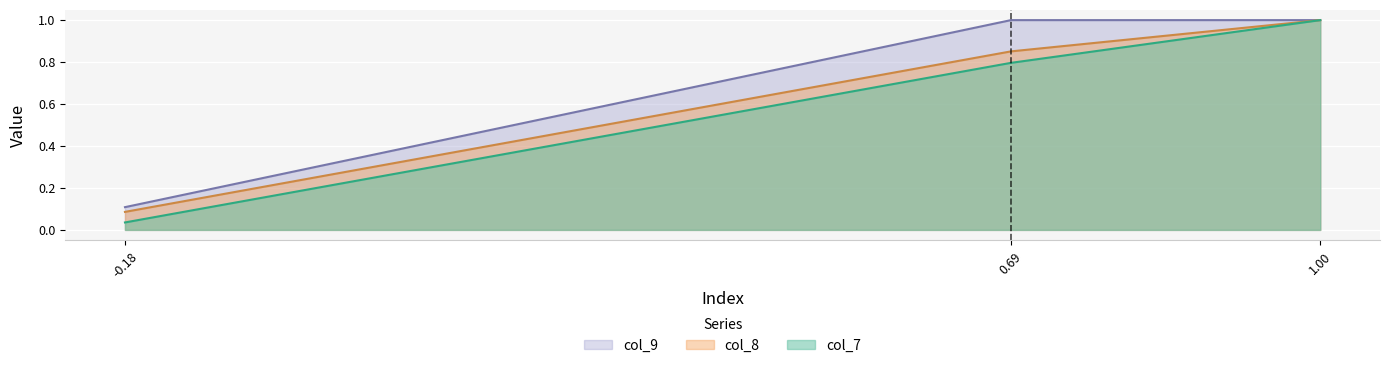

The col_7 series shows 1.0 at 1.00. True or false?

True